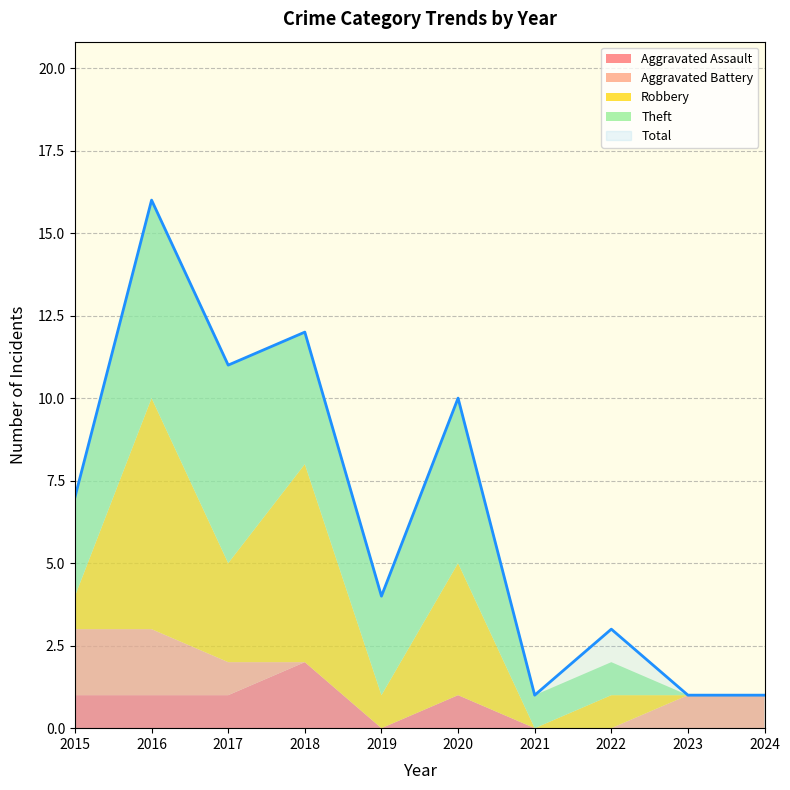

At which category does Total reach its first local valley?

2017